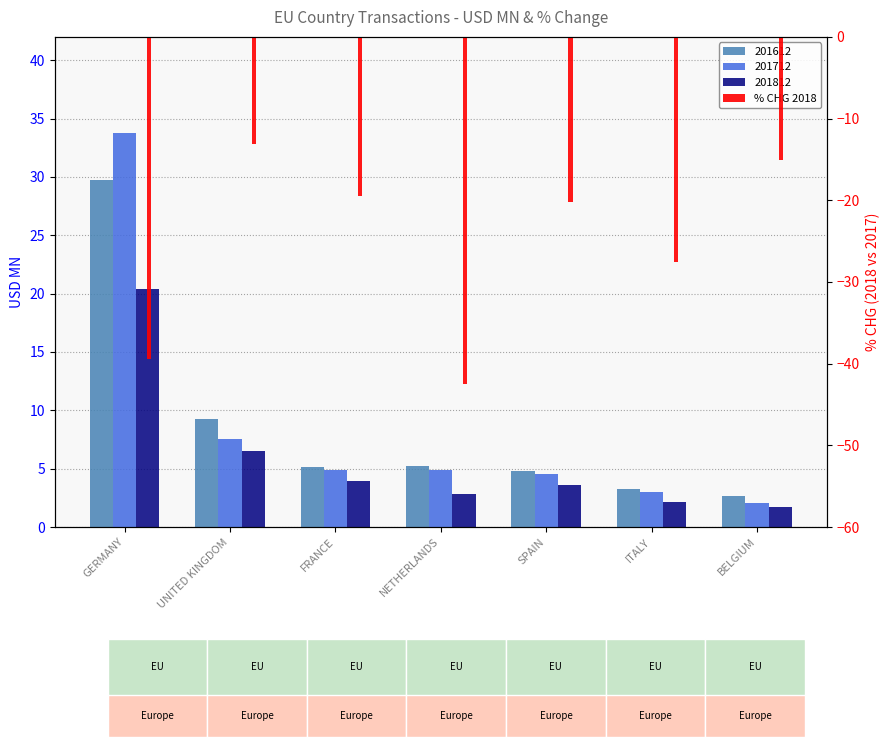

What position from the right is SPAIN?

3